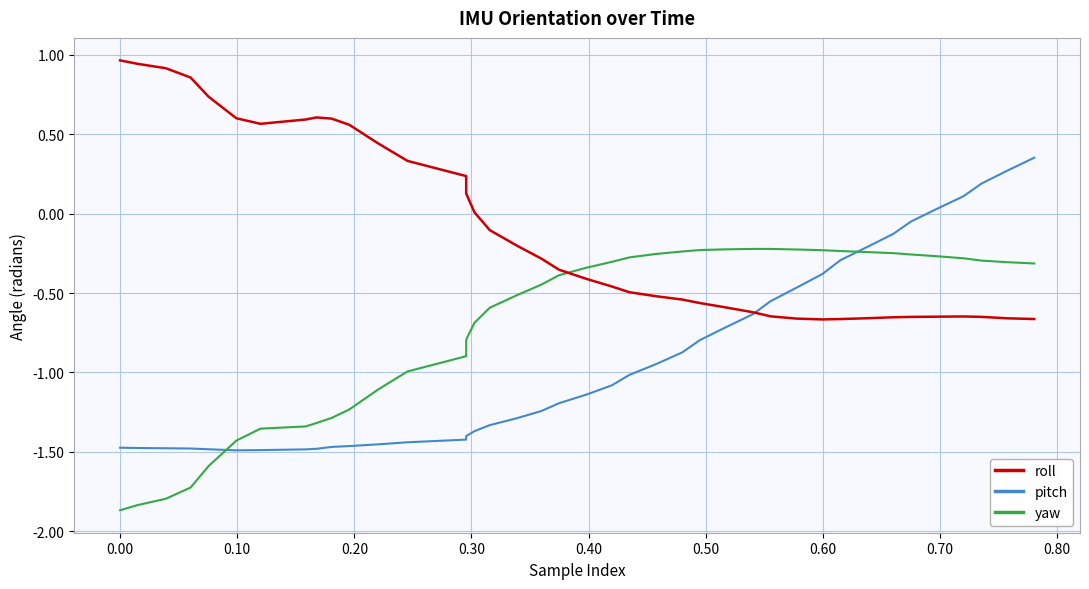

True or false: yaw and pitch cross at least once.

True